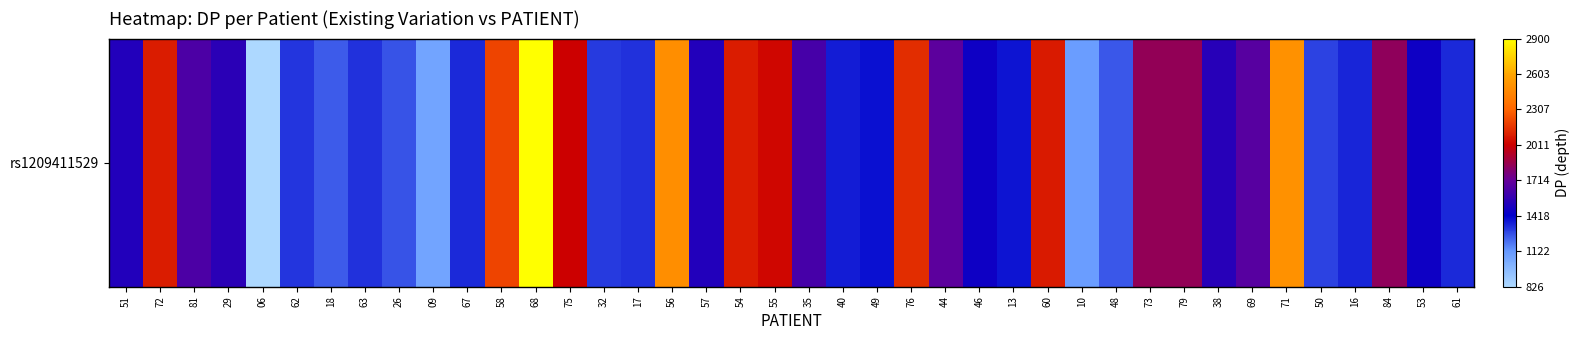

The chart shows a value of 1314 at 62. True or false?

True